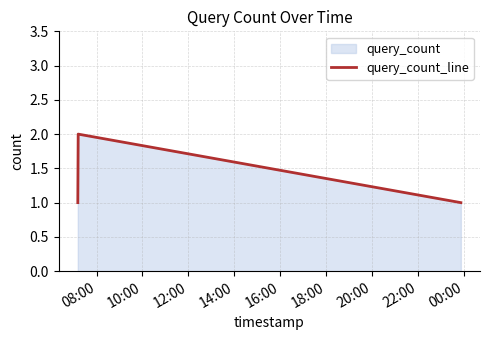

What is the sum of all values?

4